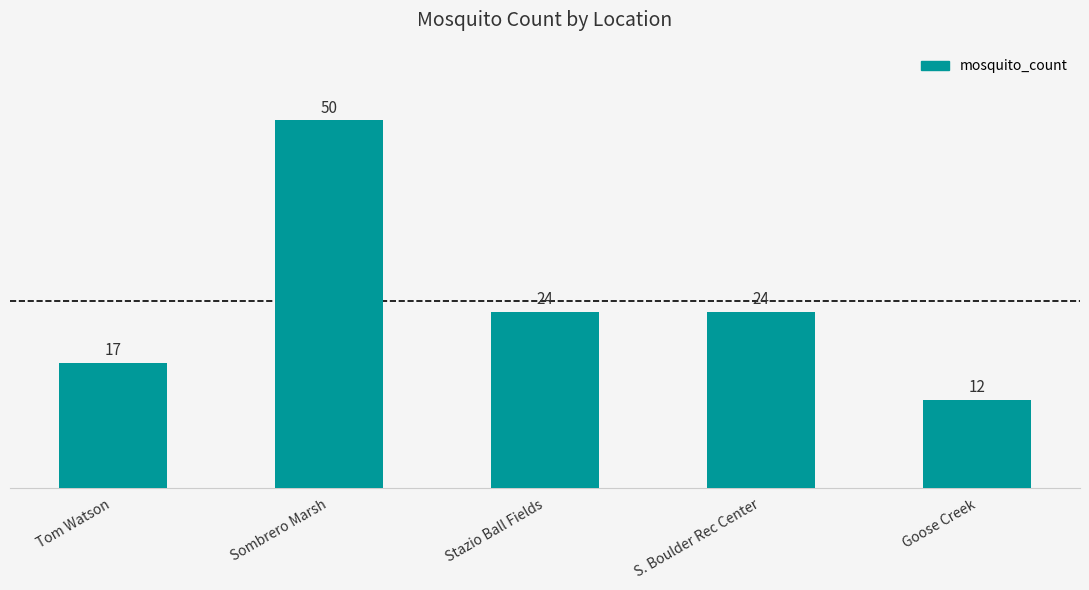

The chart shows a value of 17 at Tom Watson. True or false?

True